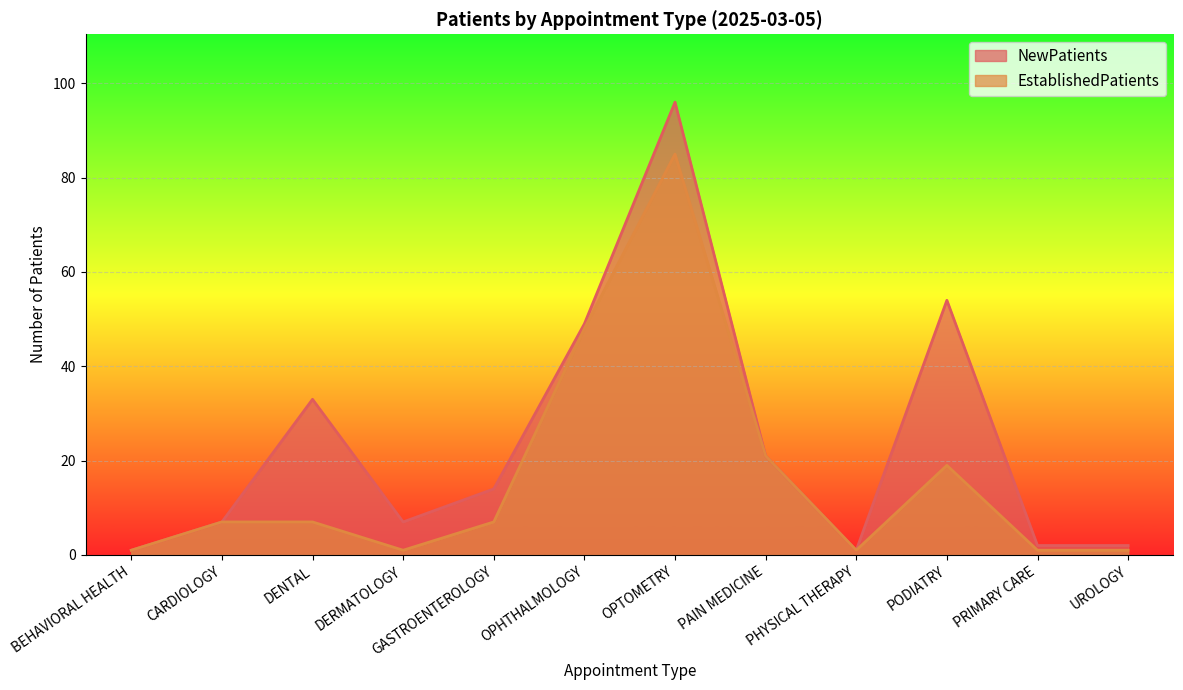

At PODIATRY, list the series in order from largest to smallest.

NewPatients, EstablishedPatients